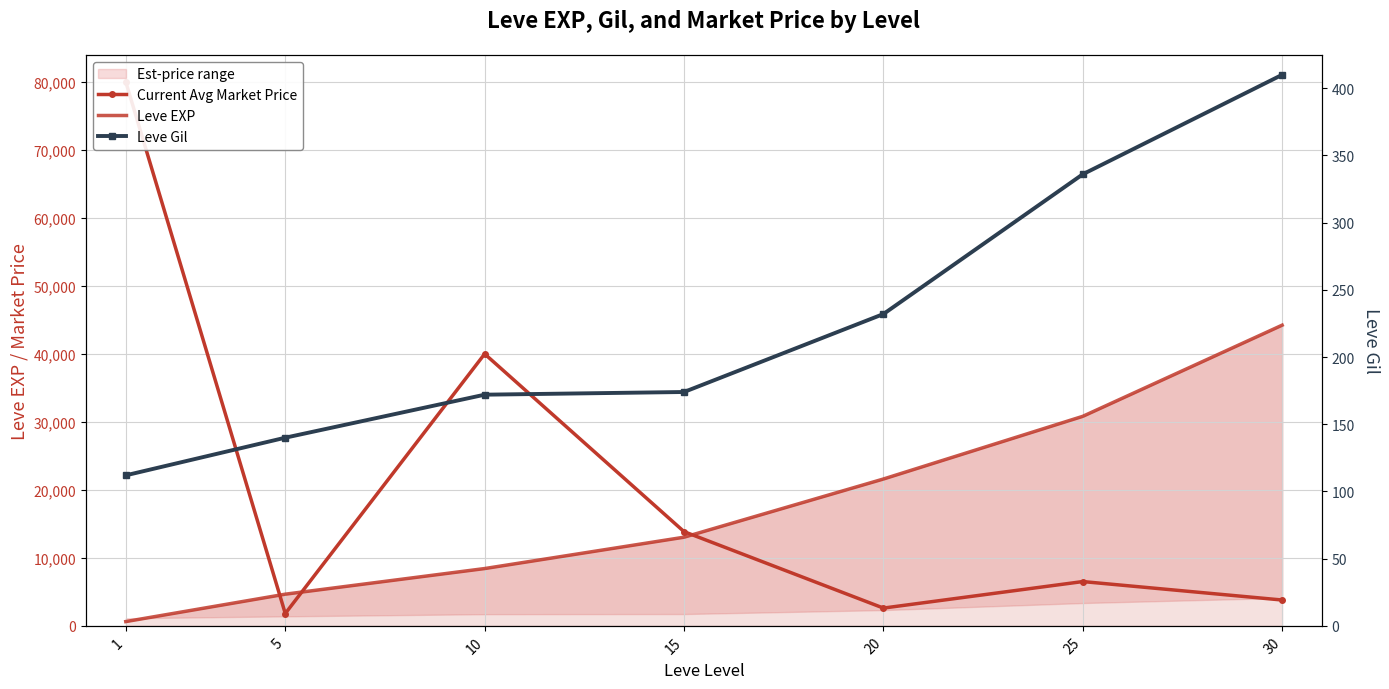

What is the sum of all Leve EXP values?

123410